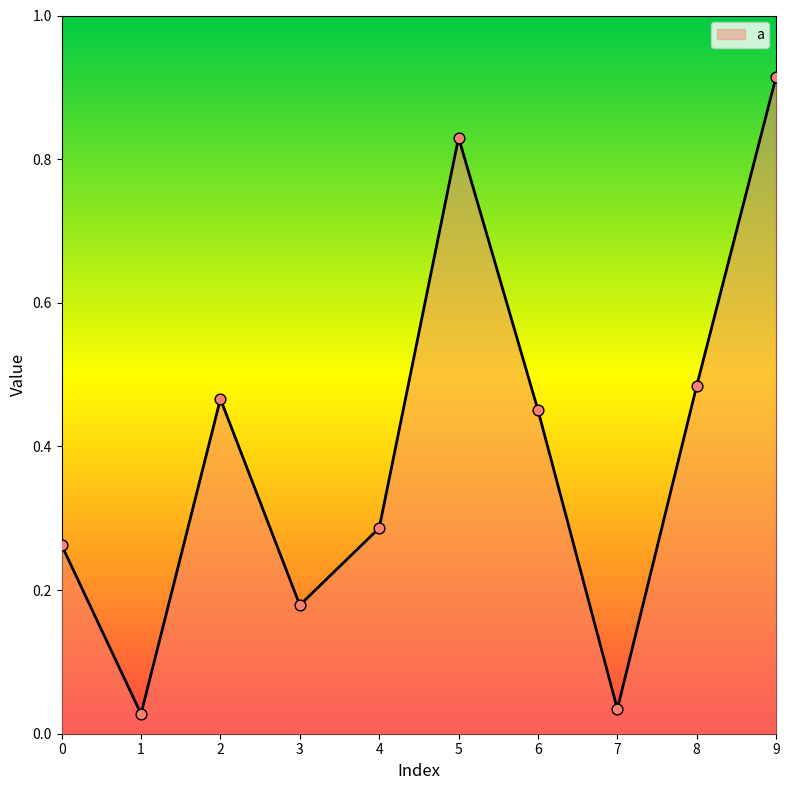

Which has a higher value, 6 or 7?

6